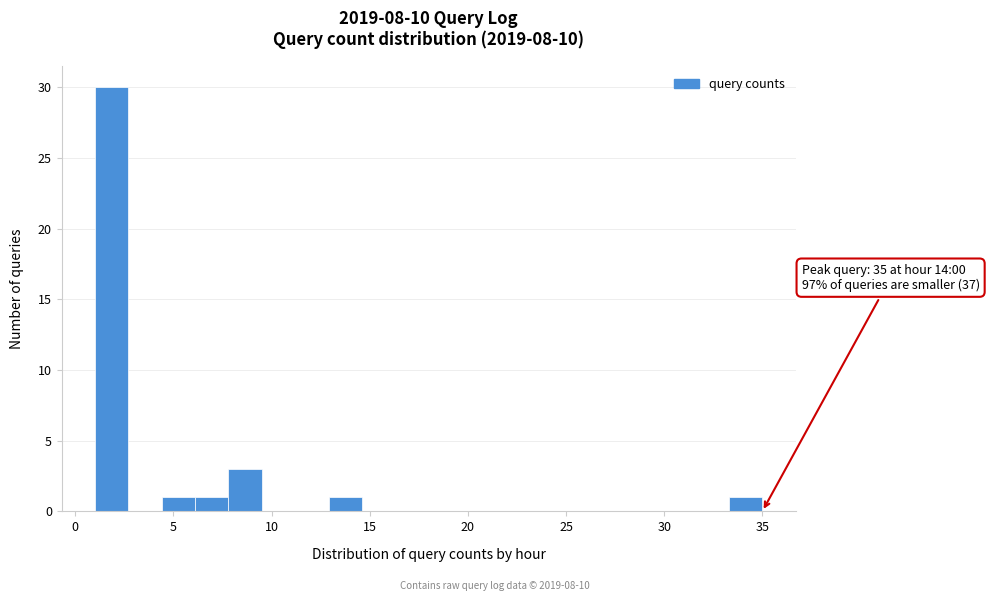

Around what value on the x-axis is the tallest bar? Give the approximate position of its centre, as read against the axis.

2.0